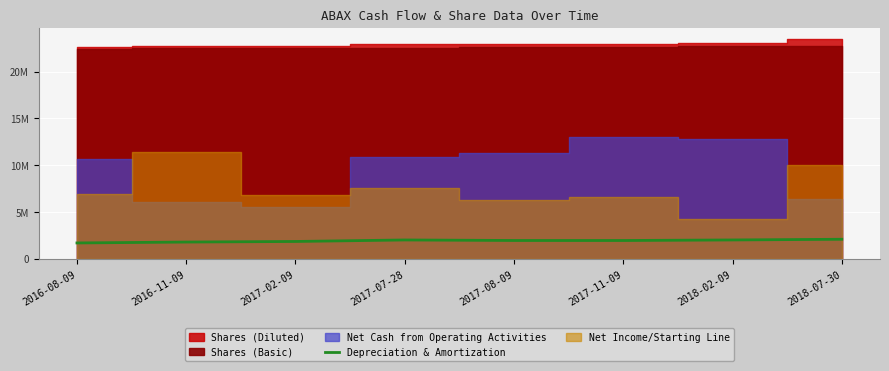

How many interior local valleys (lower than both neighbors) does the data have?

1